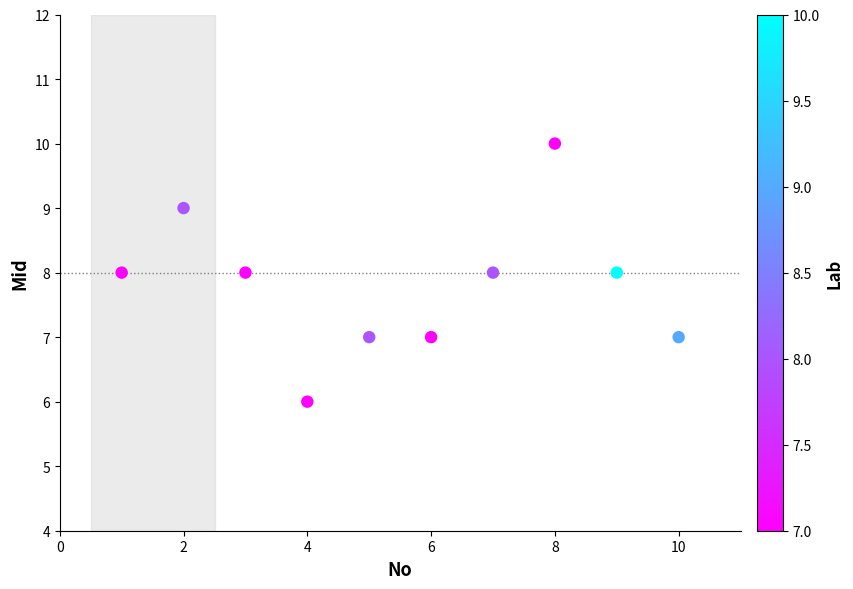

What is the average Y value?

8